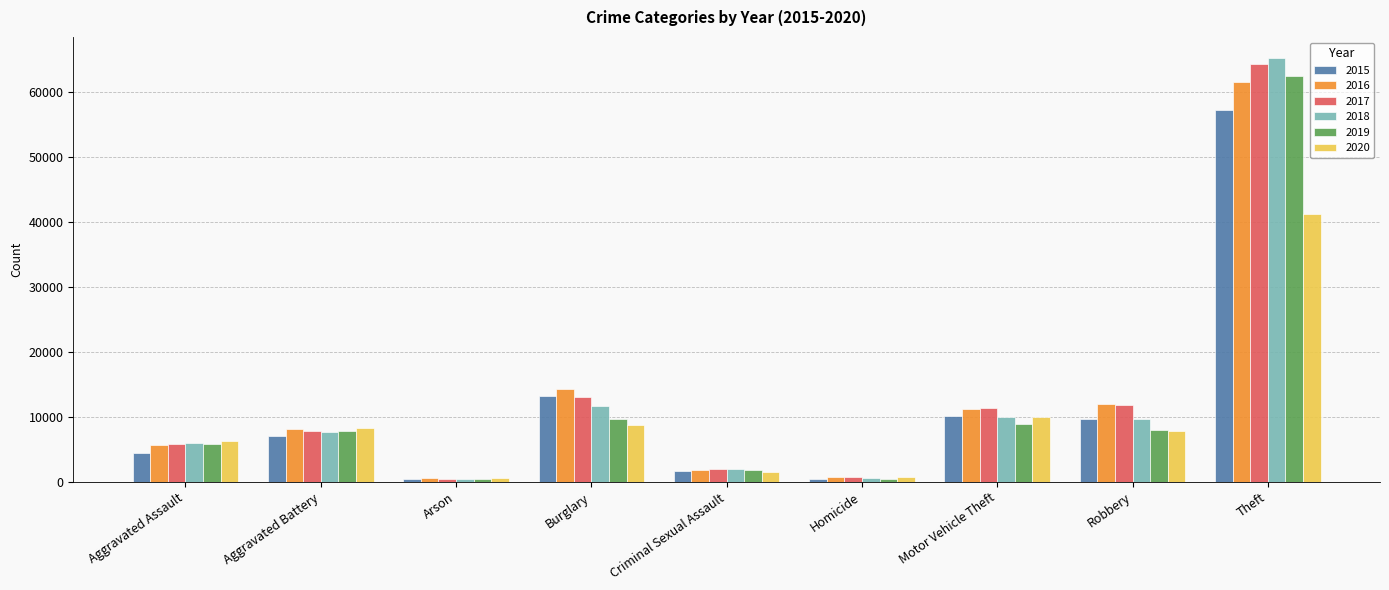

What is the label of the 7th bar from the right?

Arson